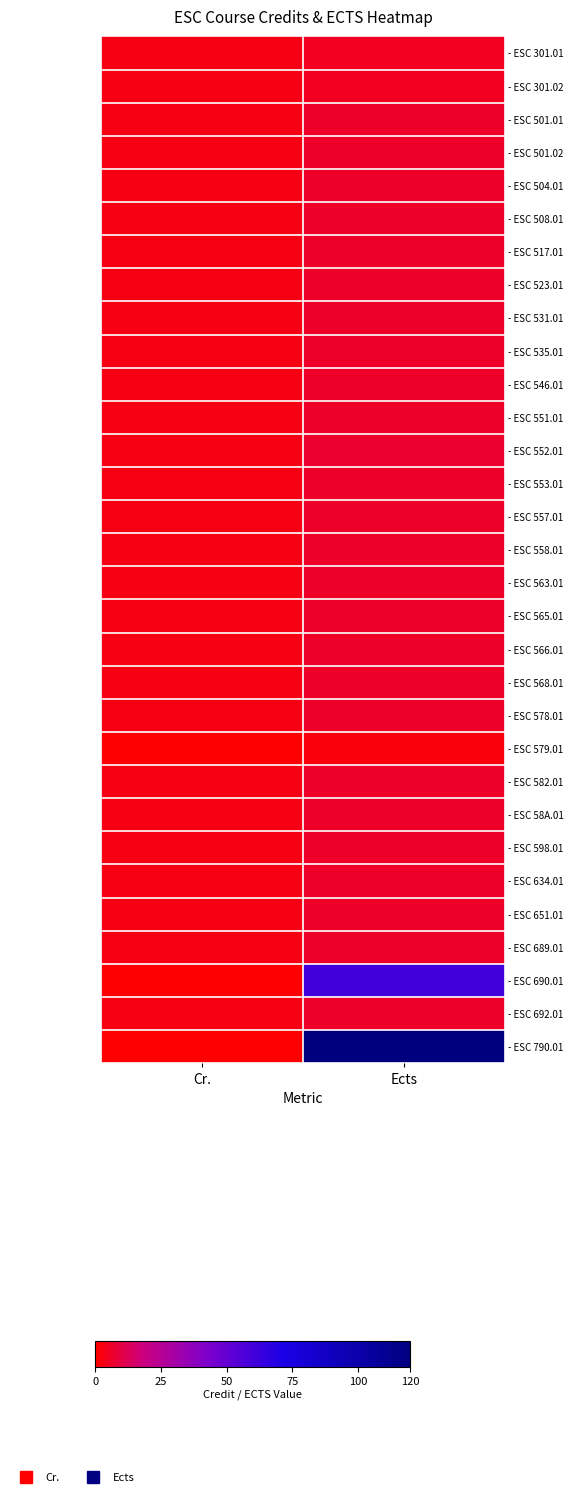

How many data points does each series have?

2